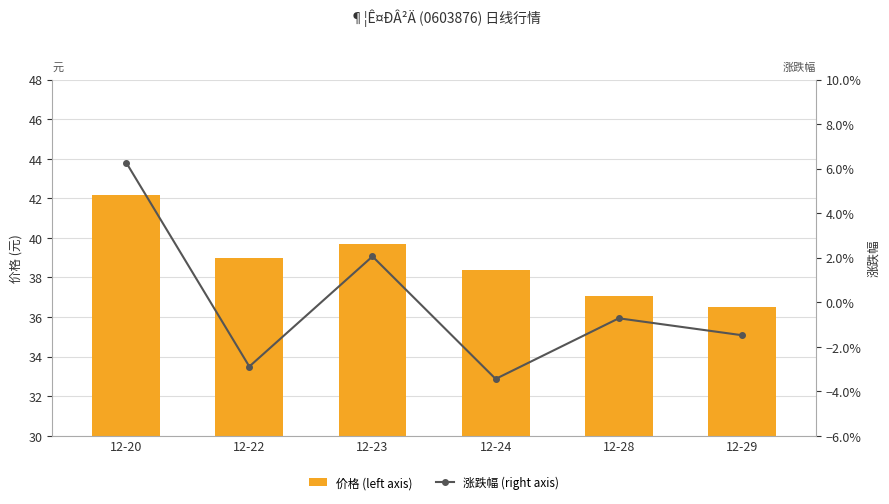

Is it true that 涨跌幅 (right axis) equals -0.0 at 12-28?

False